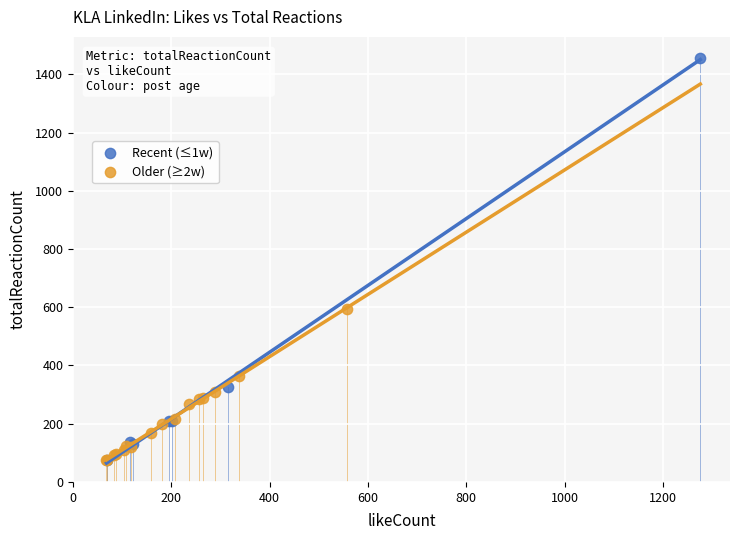

Which series has the widest spread of Y values?

Recent (≤1w)